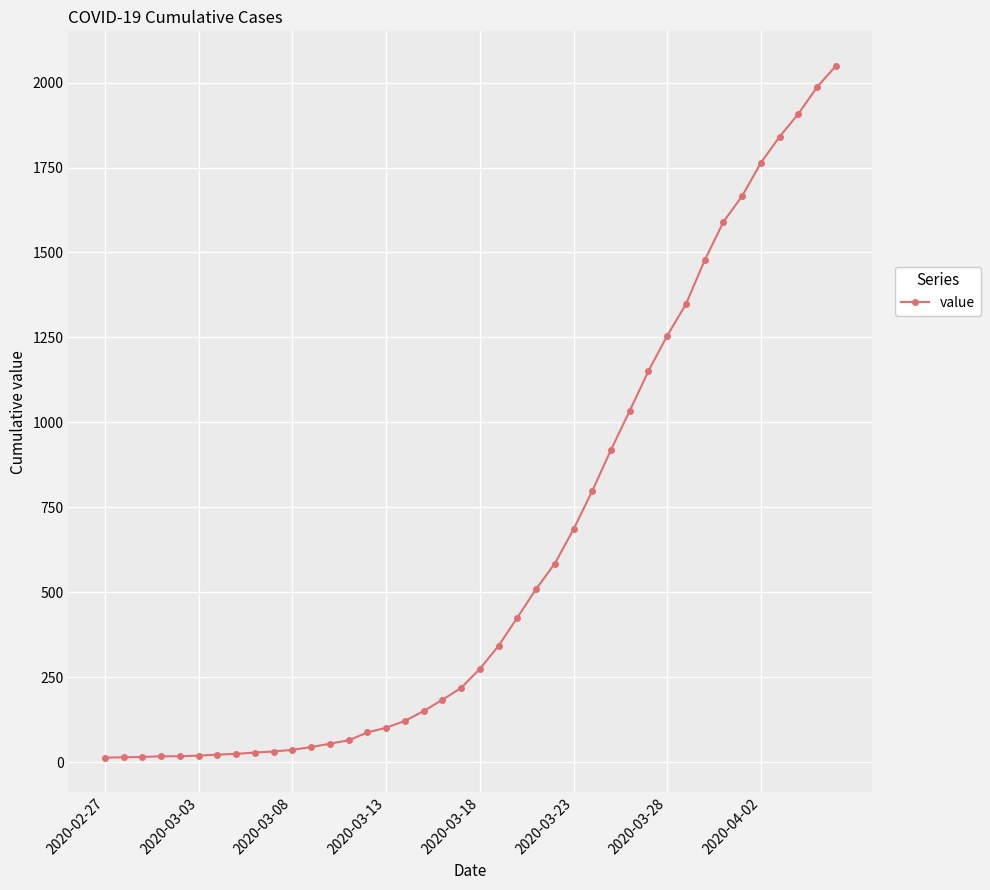

What is the maximum value shown in the chart?

2049